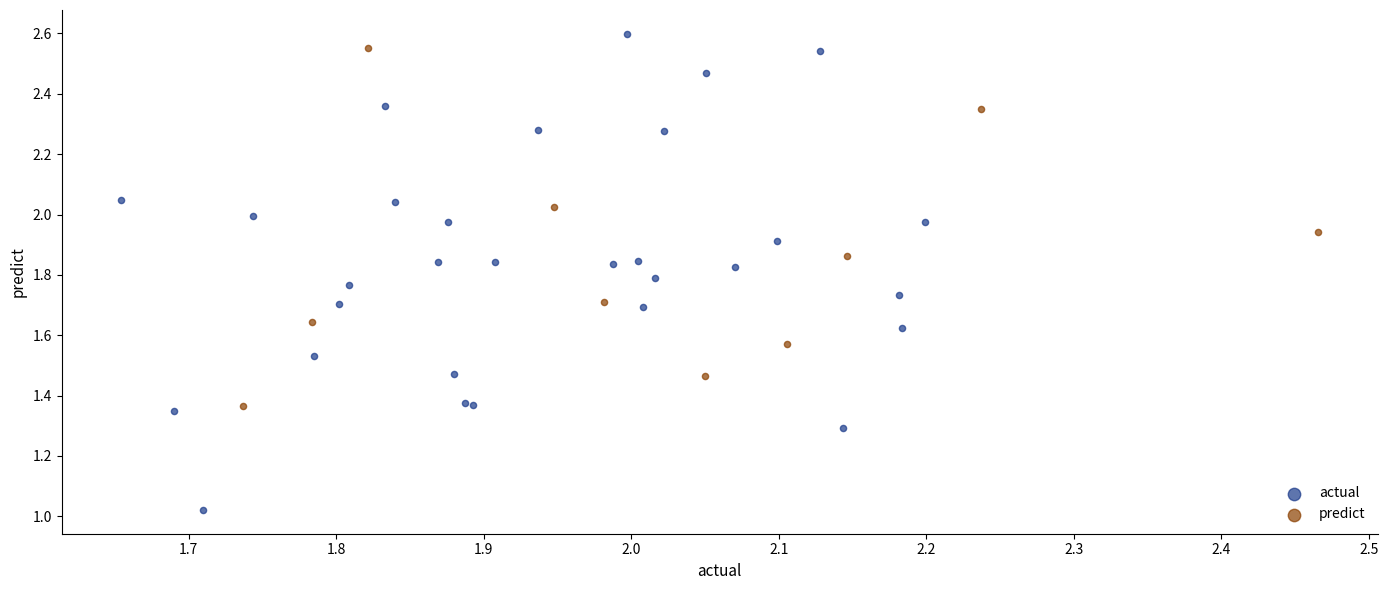

Which series reaches the minimum Y coordinate?

actual